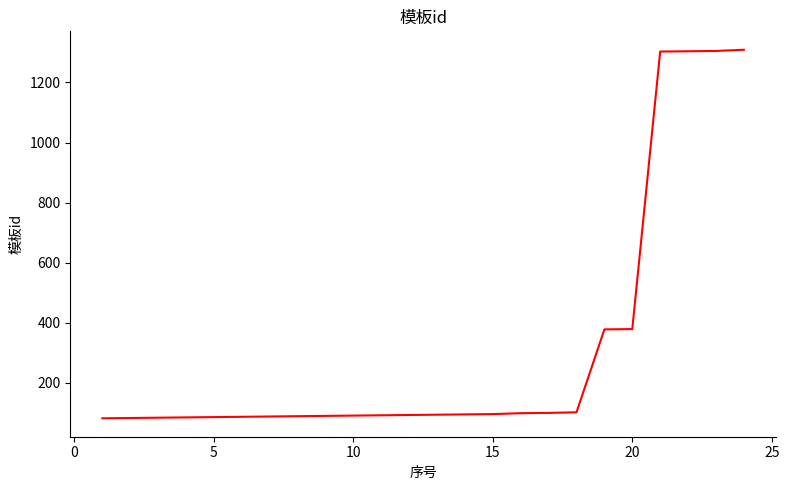

What is the smallest value displayed?

82